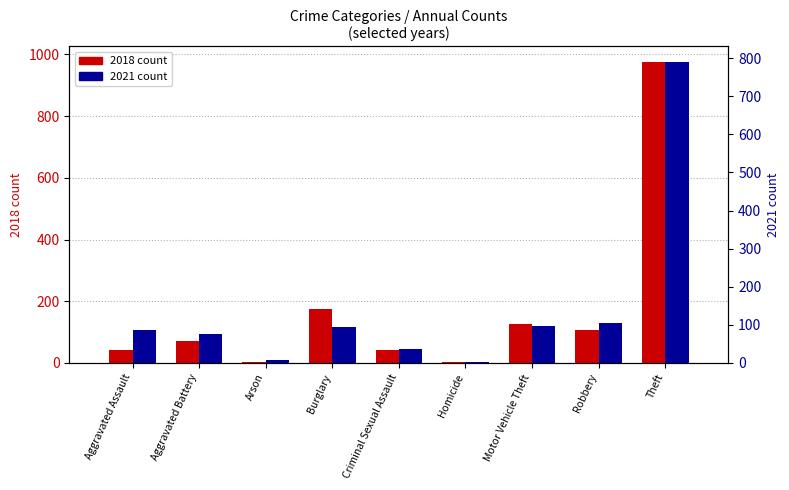

The value of 2018 count at Burglary is 176. True or false?

True